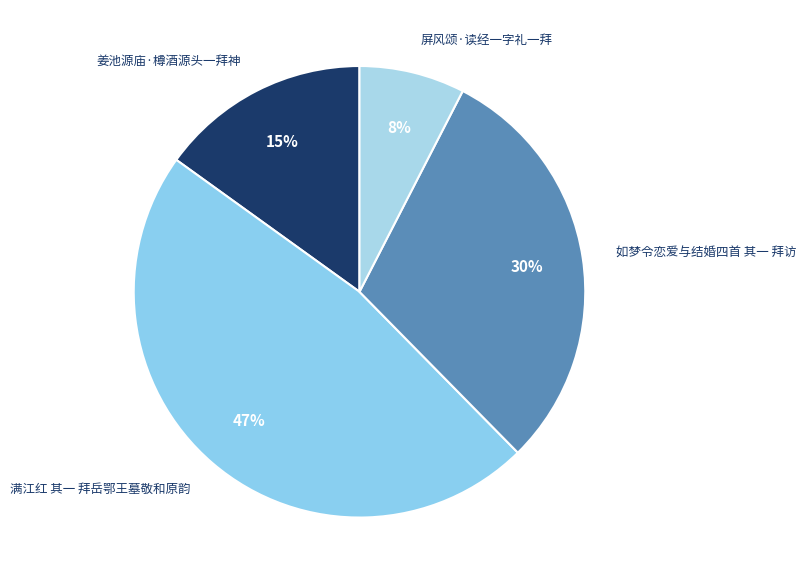

Is the sum of 如梦令恋爱与结婚四首 其一 拜访 and 满江红 其一 拜岳鄂王墓敬和原韵 greater than half?

Yes